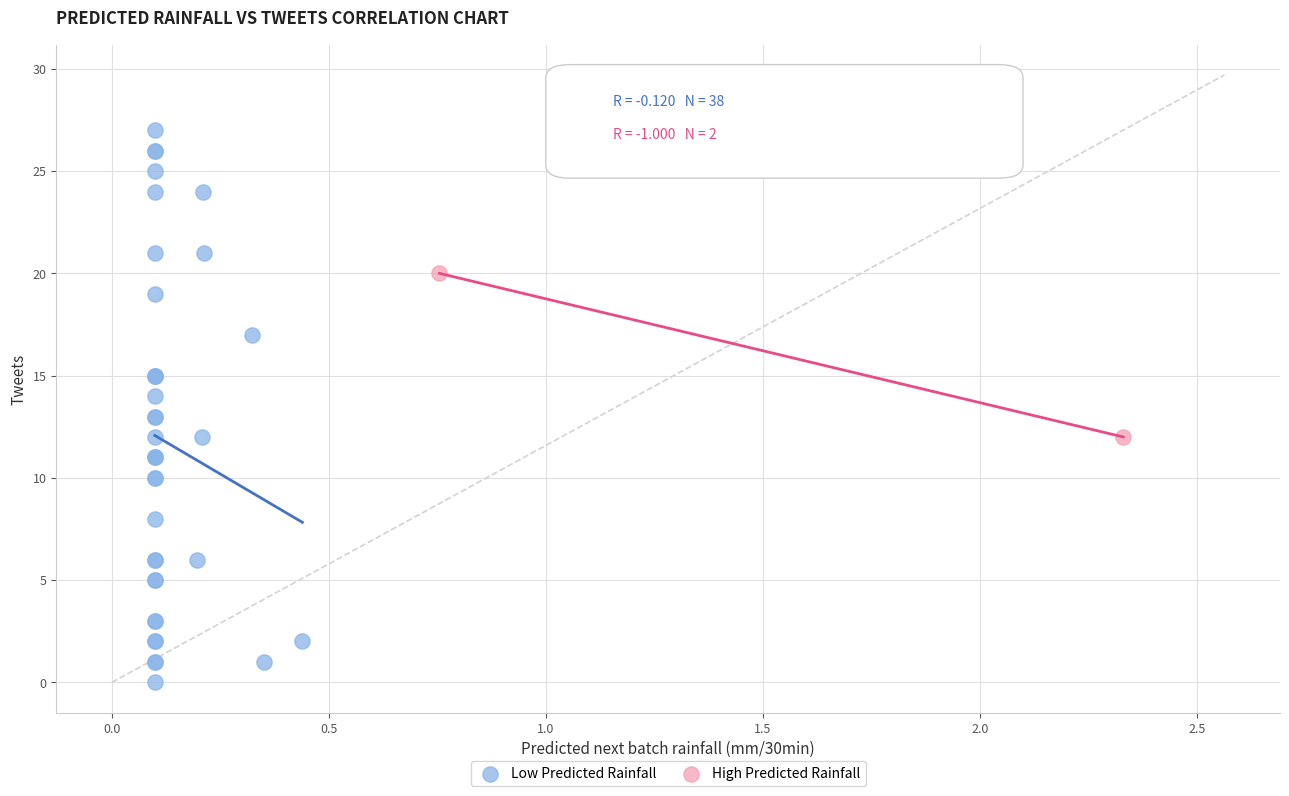

What are all the series names shown in the legend?

Low Predicted Rainfall, High Predicted Rainfall